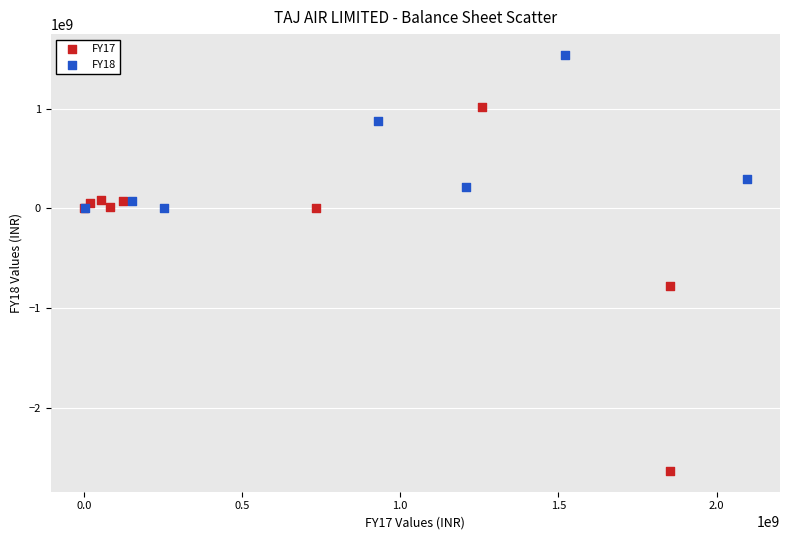

Which series has the widest spread of Y values?

FY17